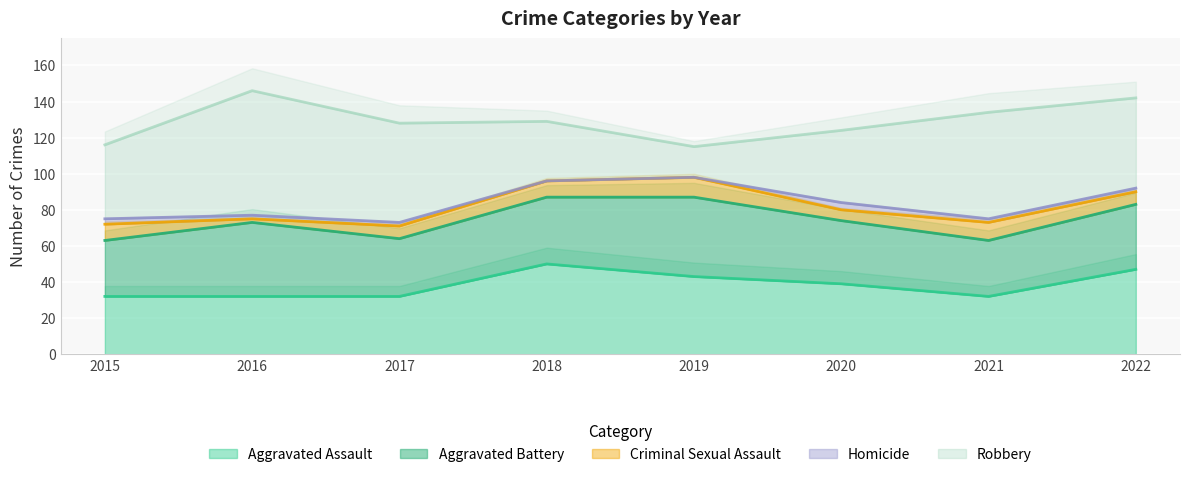

True or false: Aggravated Battery and Aggravated Assault intersect in this chart.

True